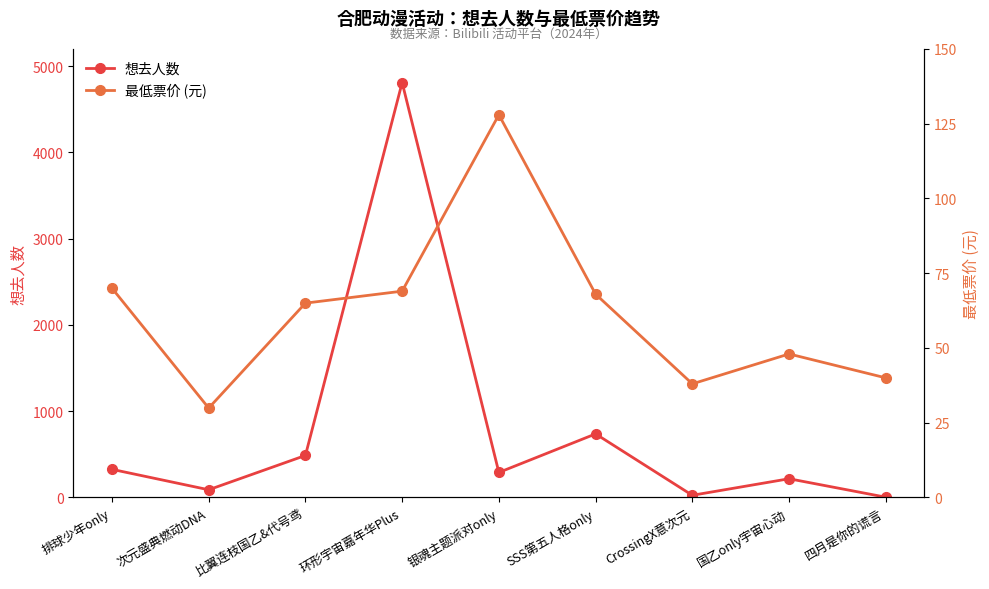

Which series ends up on top after the final intersection of 最低票价 (元) and 想去人数?

最低票价 (元)